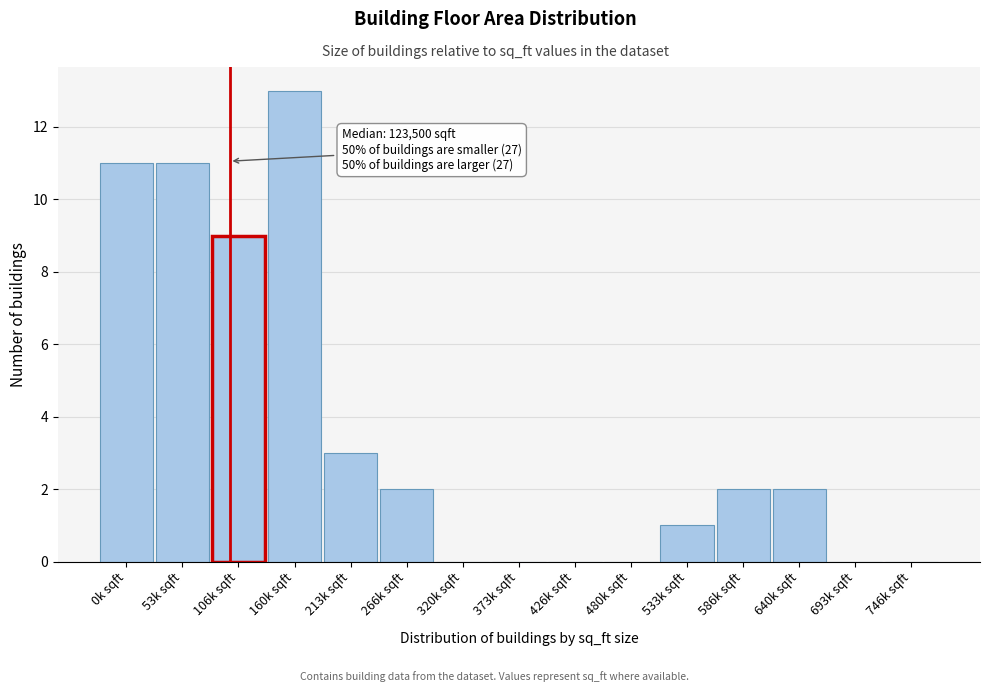

Reading left to right, list all the values displayed in this chart.

0k sqft=11	53k sqft=11	106k sqft=9	160k sqft=13	213k sqft=3	266k sqft=2	320k sqft=0	373k sqft=0	426k sqft=0	480k sqft=0	533k sqft=1	586k sqft=2	640k sqft=2	693k sqft=0	746k sqft=0